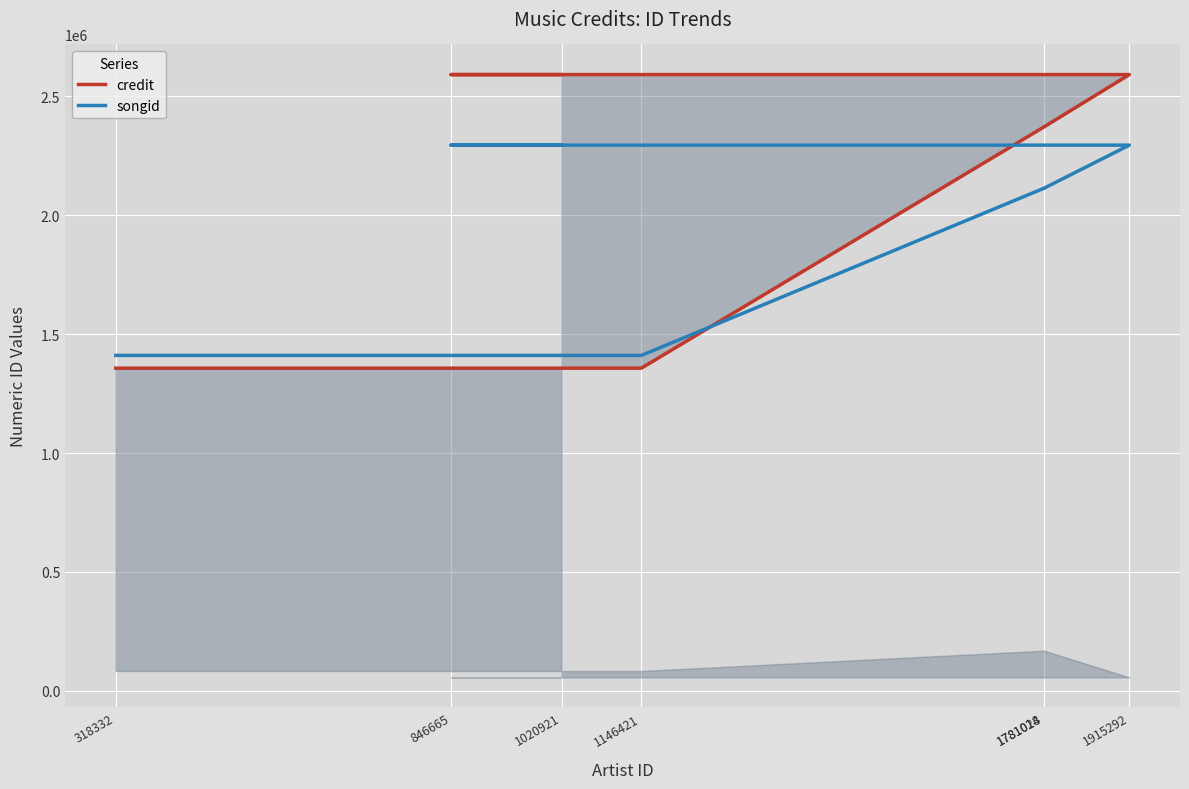

What is the minimum value shown in the chart?

1356682